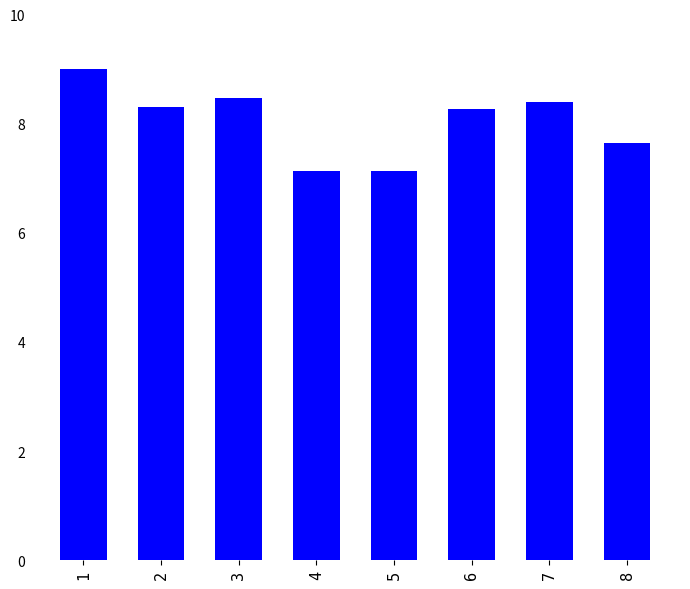

What is the average value?

8.0